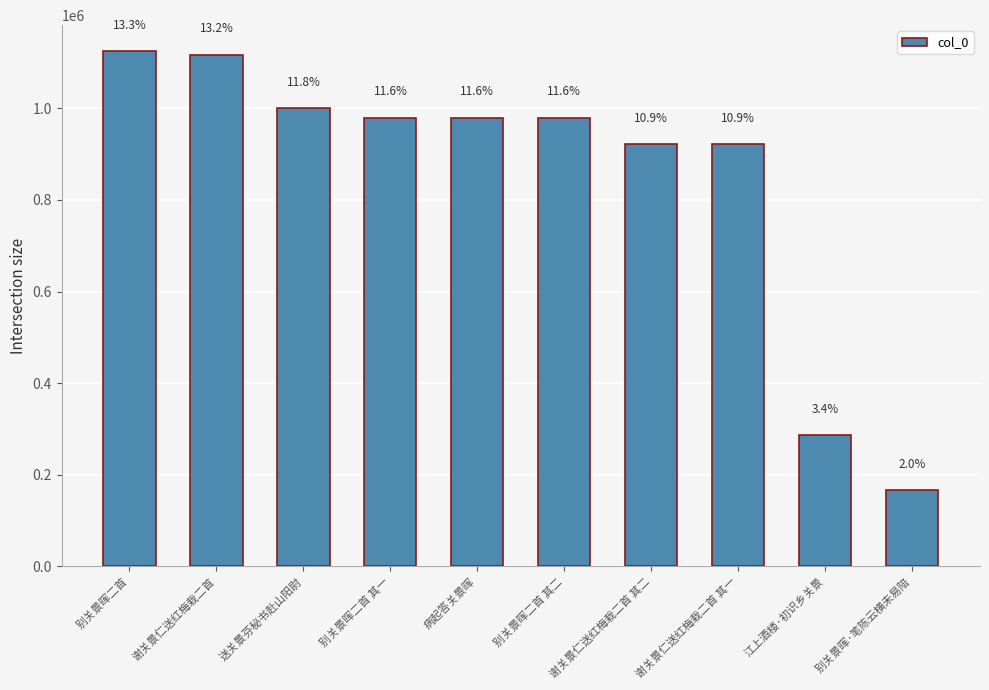

Which label corresponds to the smallest value in the chart?

别关景晖·笔陈云横未易陪